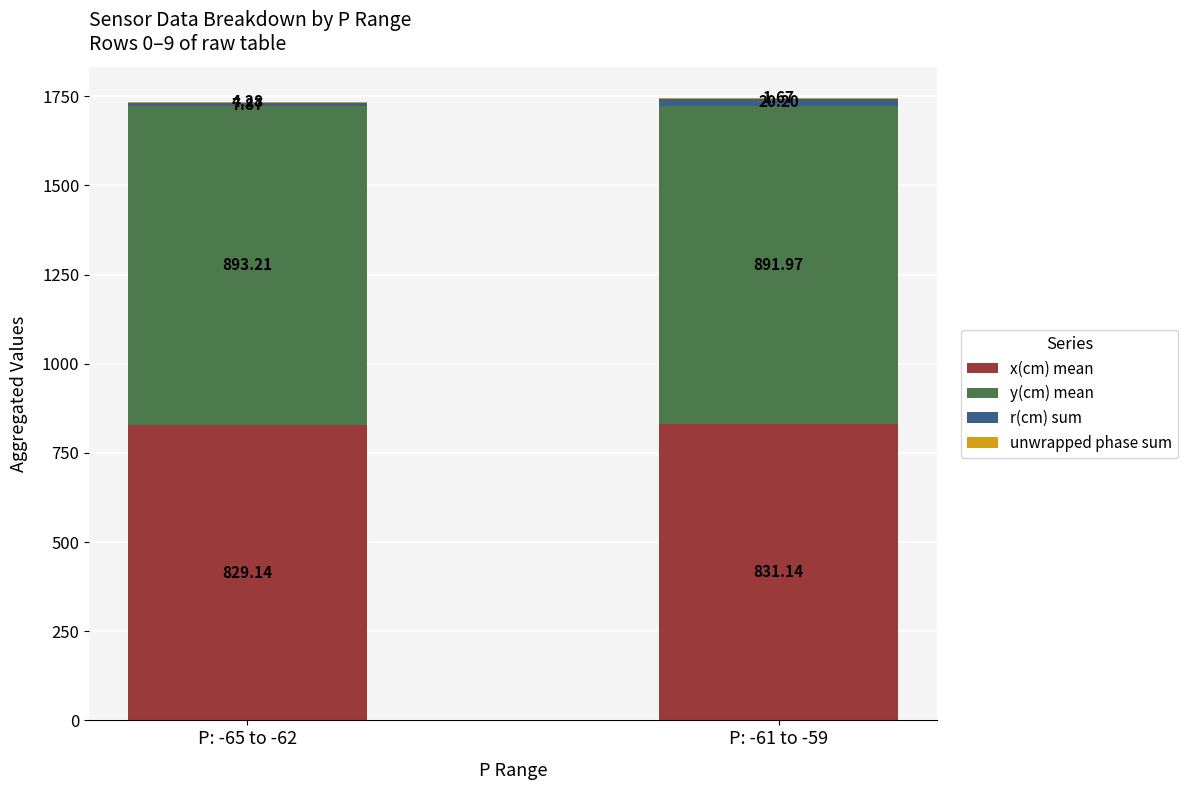

True or false: x(cm) mean has a value of 831.1 at P: -61 to -59.

True